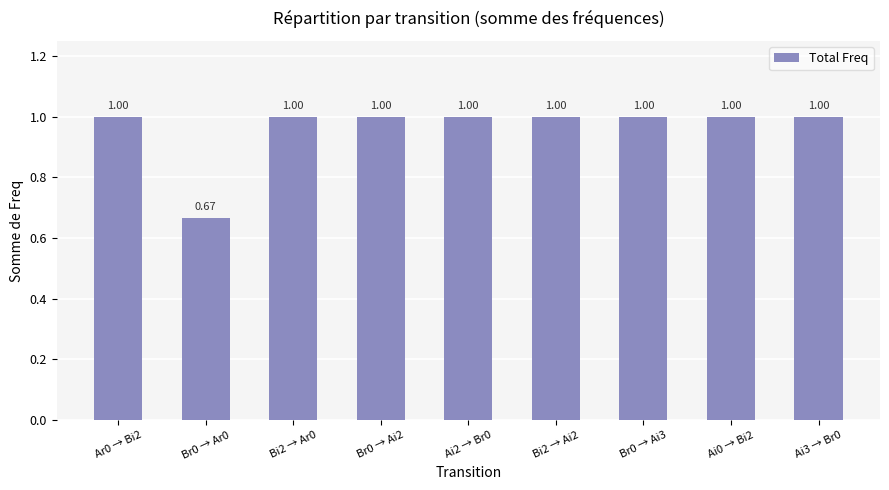

What is the sum of the values at Bi2 → Ai2 and Ai3 → Br0?

2.0